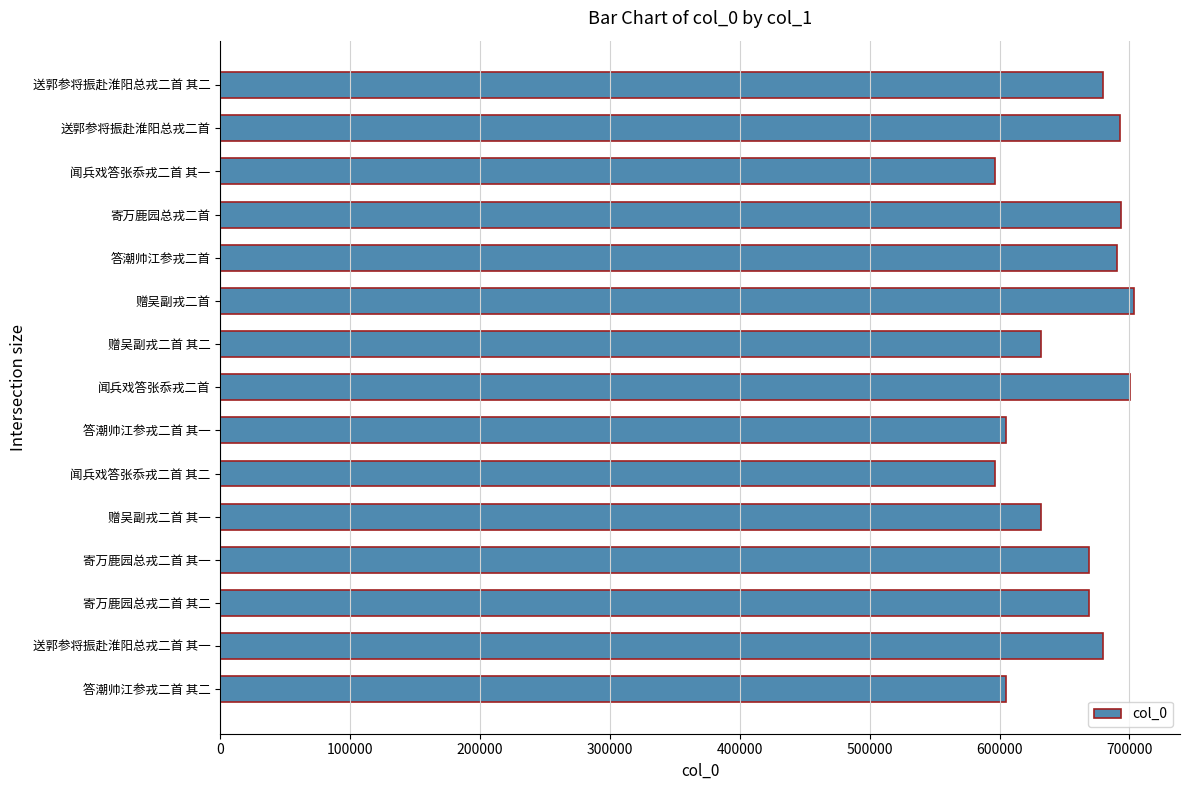

Does the chart contain any negative values?

No